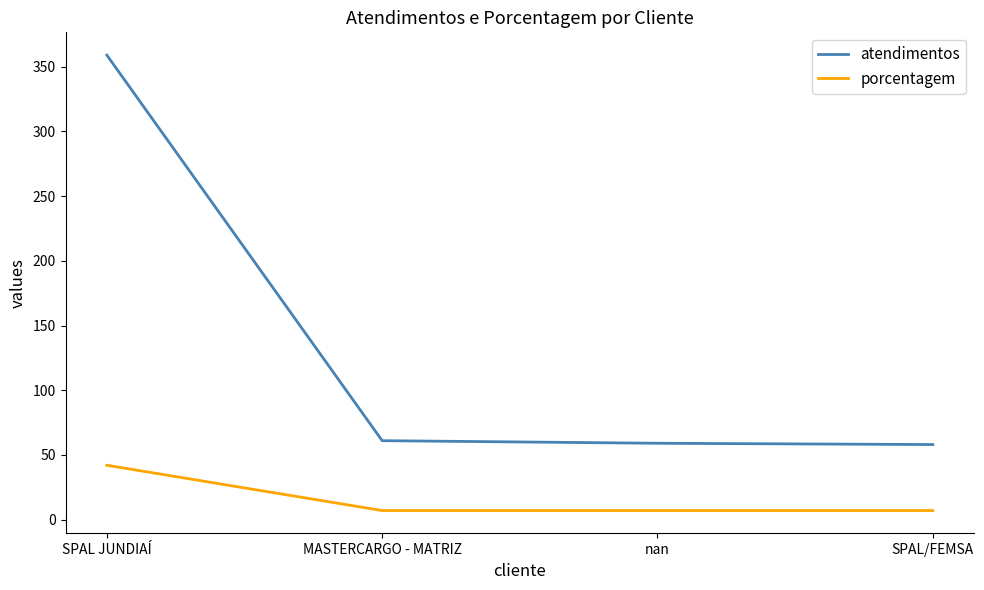

Which series has the largest total across all categories?

atendimentos